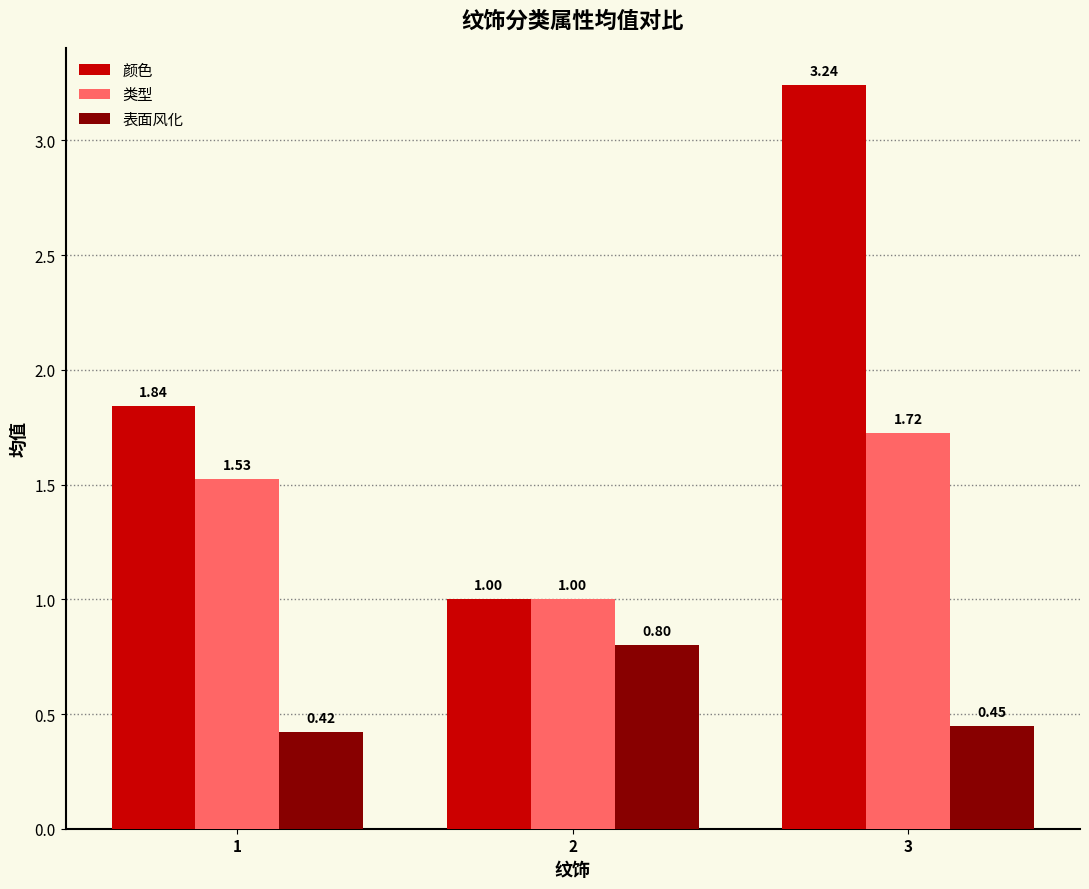

Count the 颜色 values in the range 1 to 3.

2